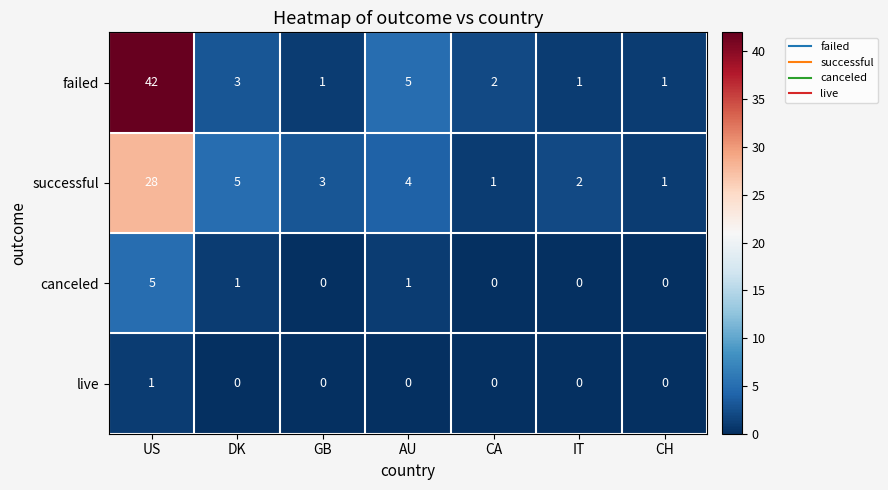

What is the spread (max minus min) of values at US?

41